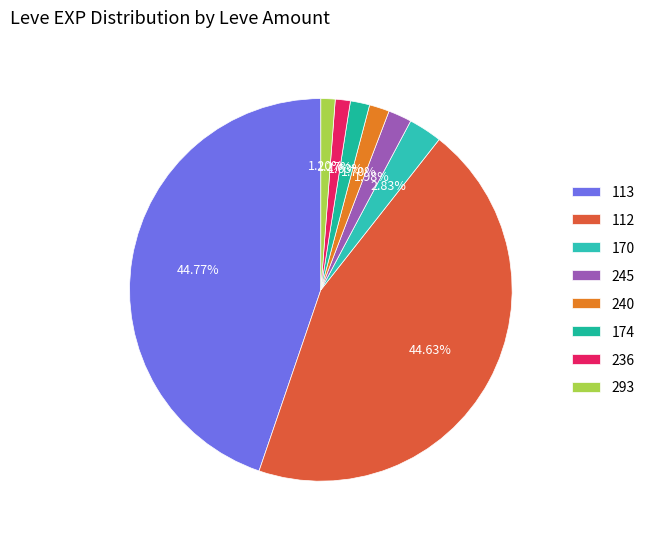

Do 113 and 170 together represent more than half of the pie?

No